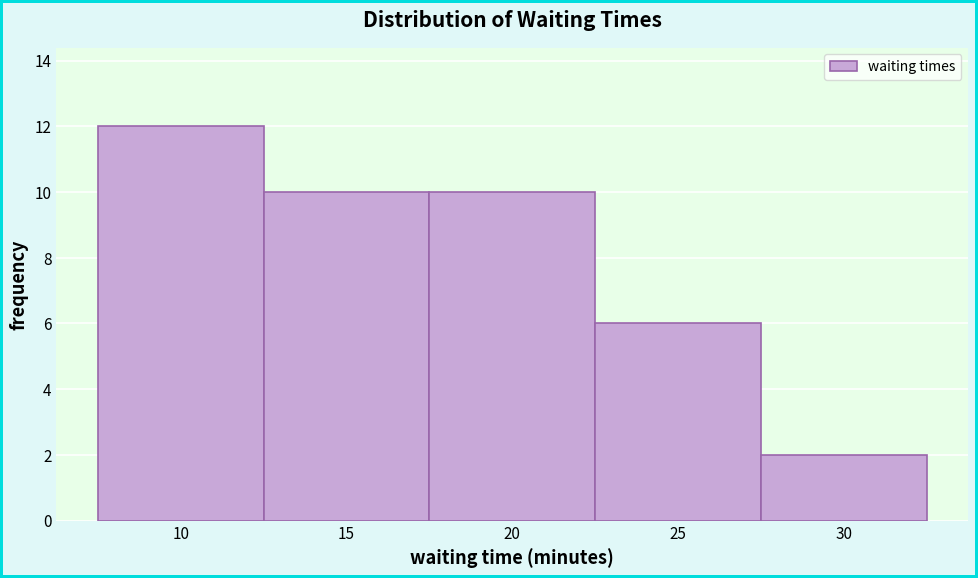

Reading left to right, list every bar in this chart as the range it spans on the x-axis followed by its height. The values are not printed on the chart, so give them approximately, as read against the axis.

7.5 to 12.5: 12
12.5 to 17.5: 10
17.5 to 22.5: 10
22.5 to 27.5: 6
27.5 to 32.5: 2